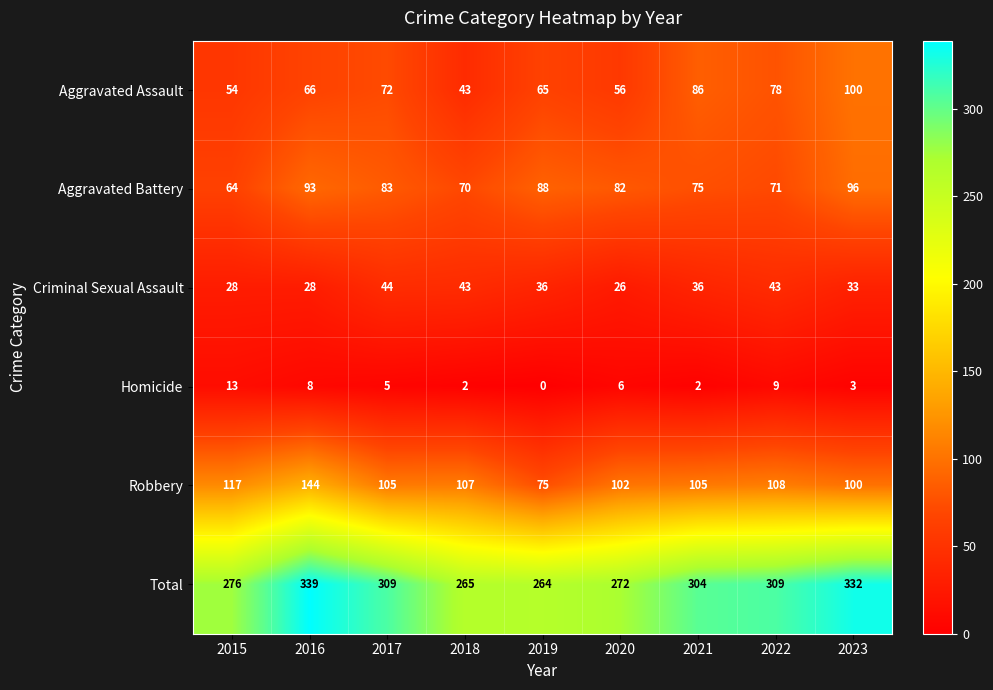

Read the Total value at 2017.

309